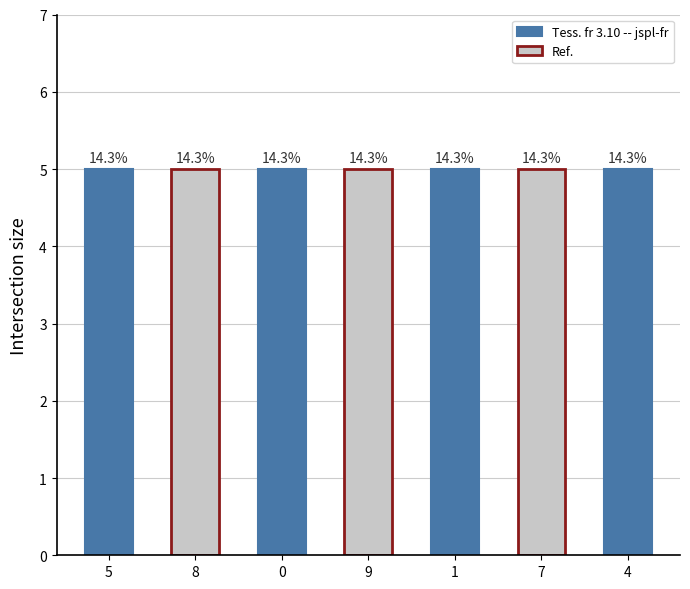

Reading left to right, transcribe all the data shown in this chart.

category: 0=5	1=8	2=0	3=9	4=1	5=7	6=4
field1_count: 0=5	1=5	2=5	3=5	4=5	5=5	6=5